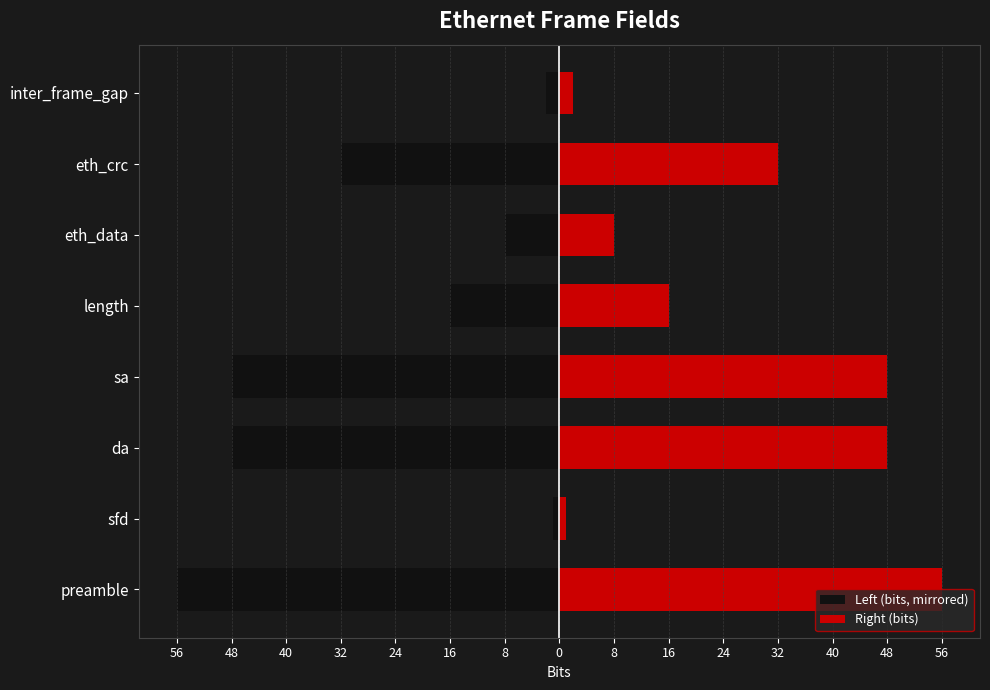

How many groups of bars are there?

8